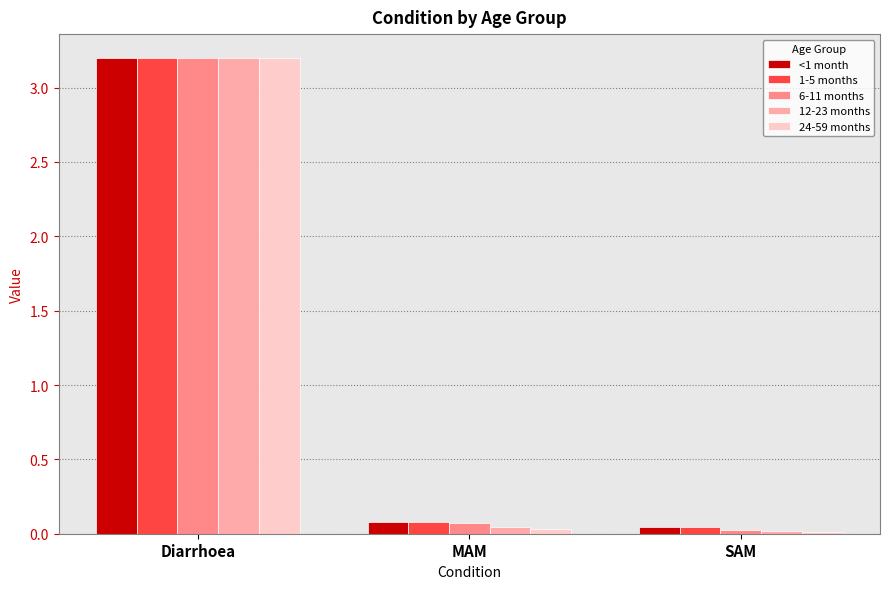

What is the average value of the 1-5 months series?

1.1